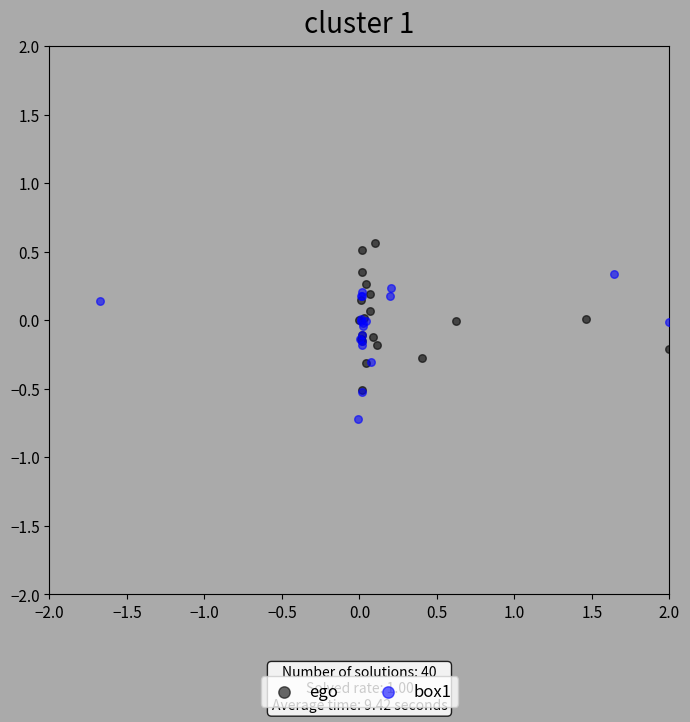

What are all the series names shown in the legend?

ego, box1